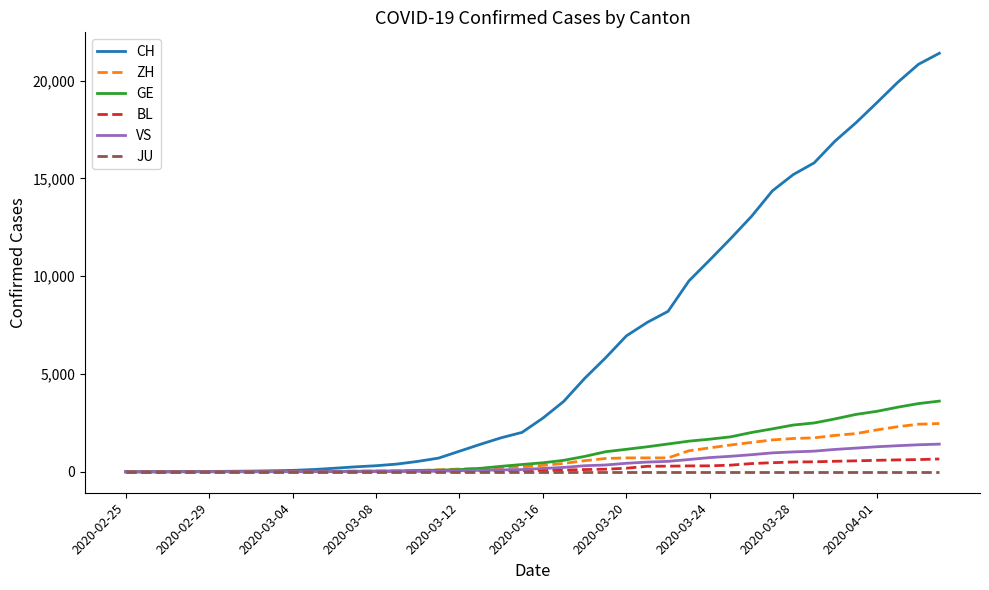

Which series has the largest range (max minus min)?

CH